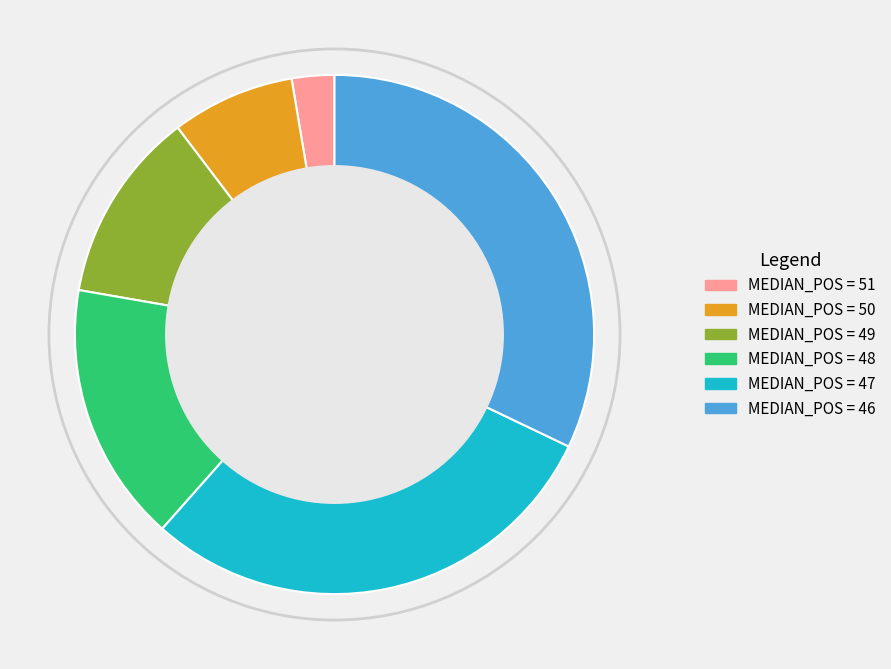

Is there a majority slice in this chart?

No